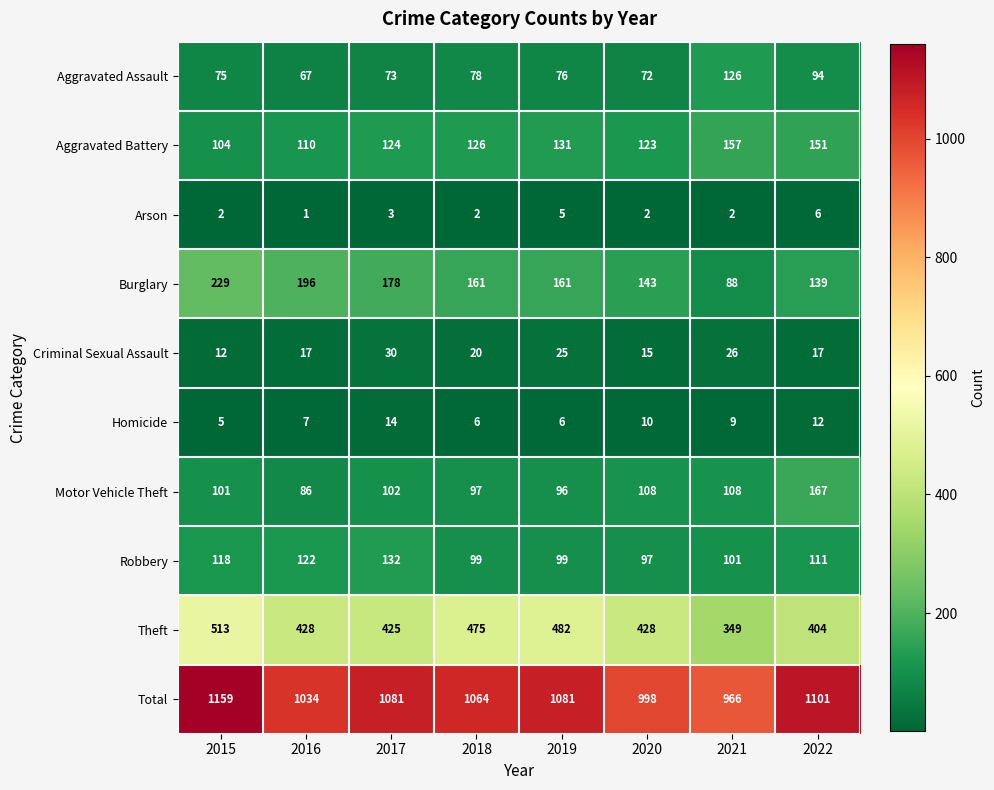

What is the spread (max minus min) of values at 2015?

1157